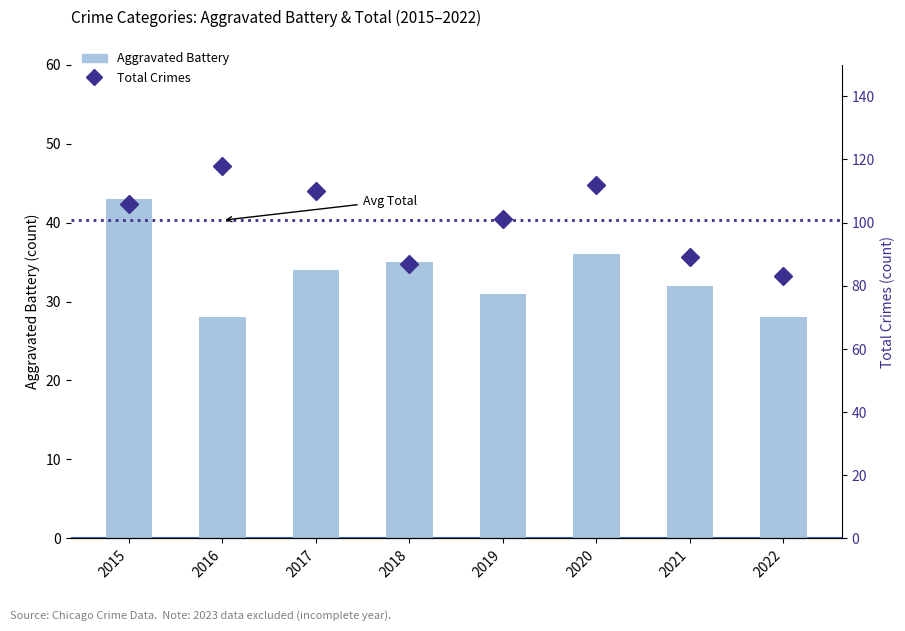

Which category has the lowest value in the Aggravated Battery series?

2016